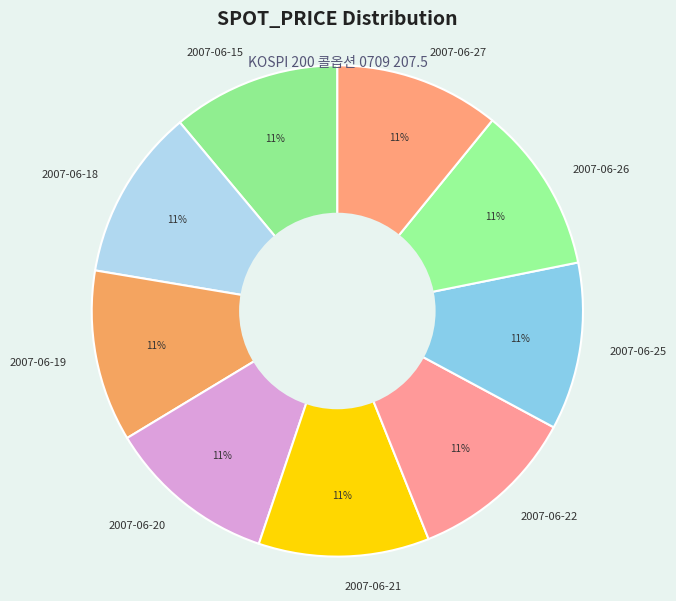

Approximately how many times larger is the value at 2007-06-22 compared to 2007-06-15?

1.0